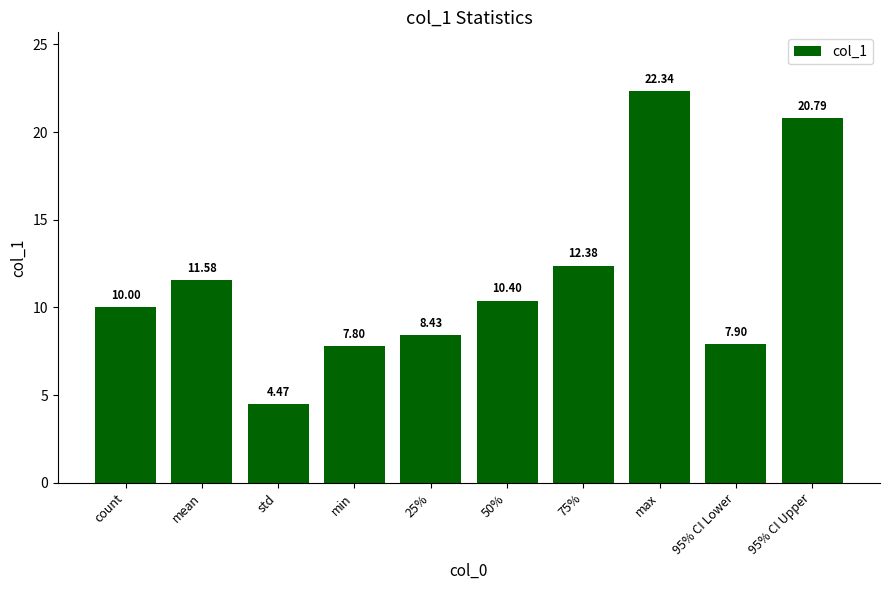

Which label corresponds to the largest value in the chart?

max